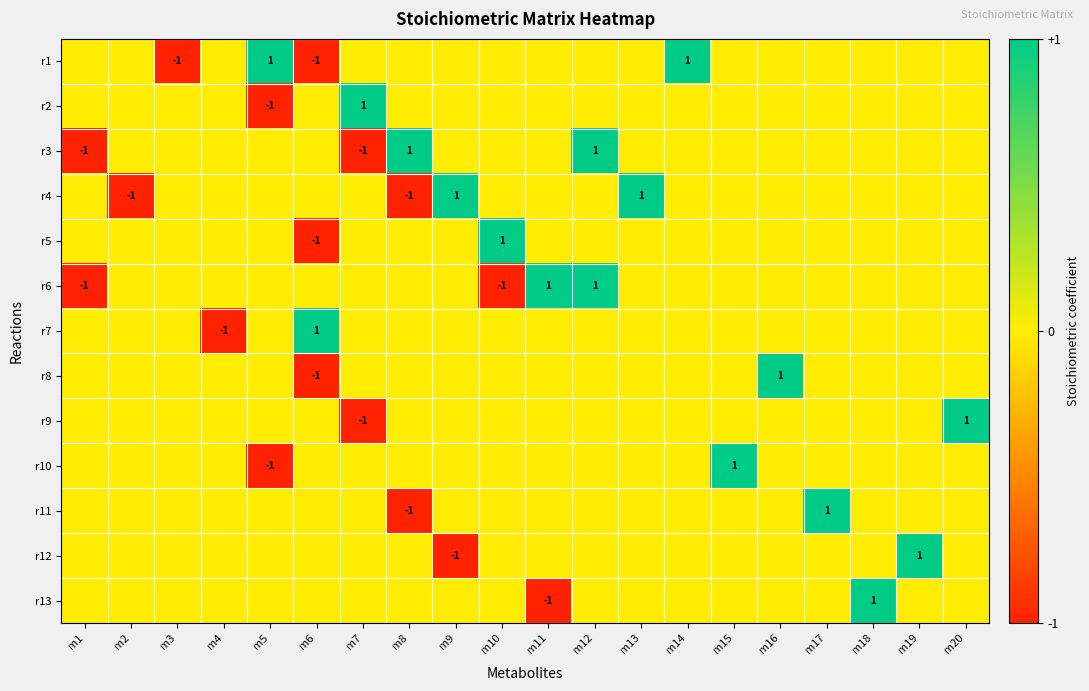

Count the number of data series in this chart.

13